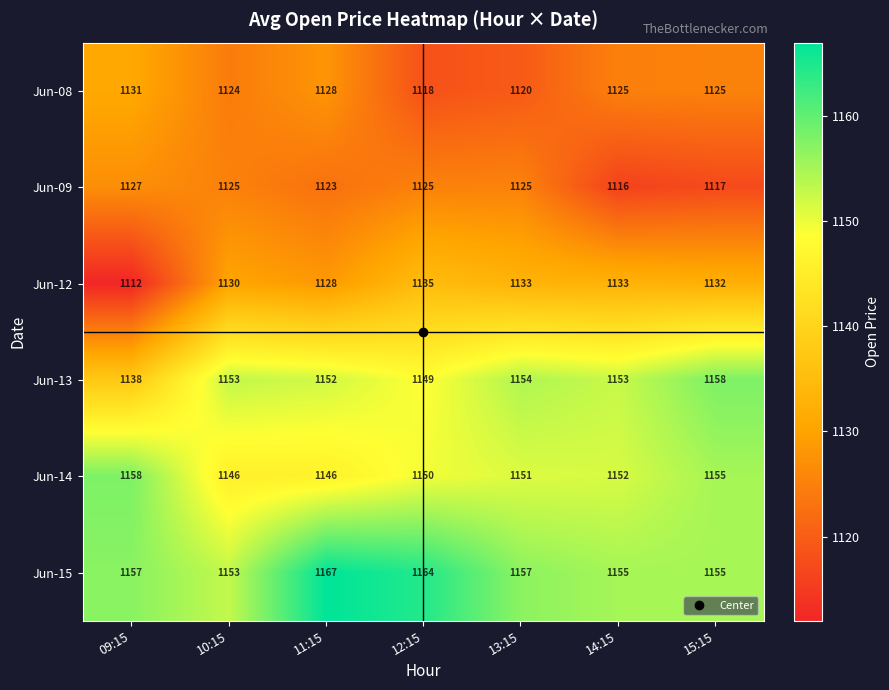

Is it true that Jun-15 equals 1155 at 14:15?

True